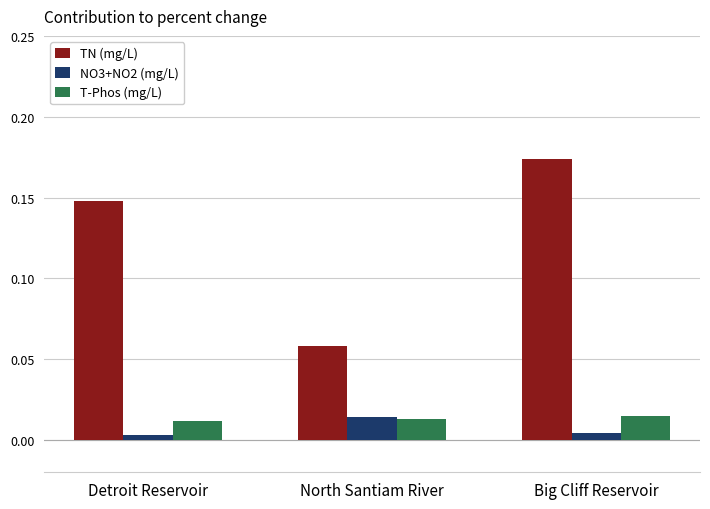

At which category does the chart reach its peak across all series?

Big Cliff Reservoir